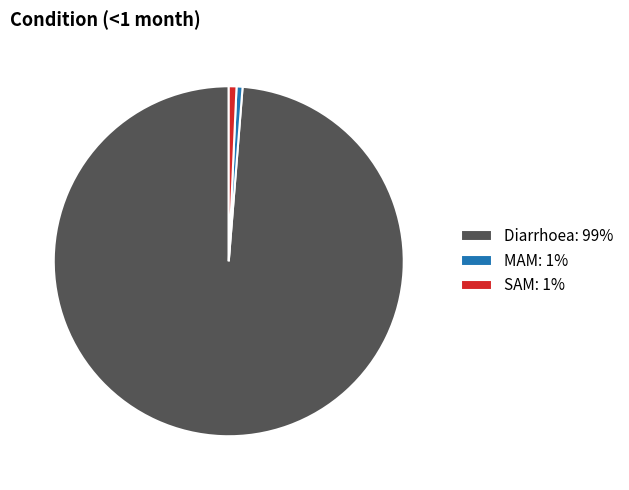

True or false: MAM accounts for 1% of the total.

True